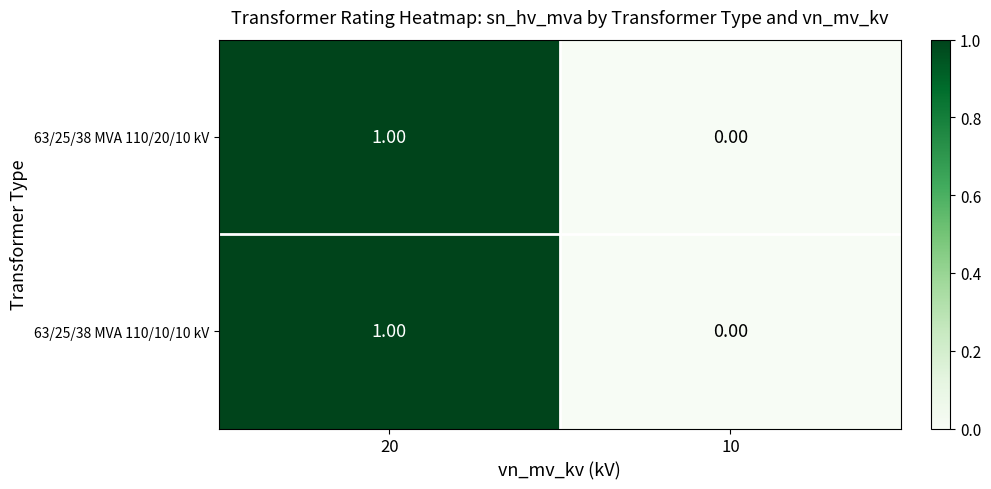

At which category is the sum across all series the highest?

20